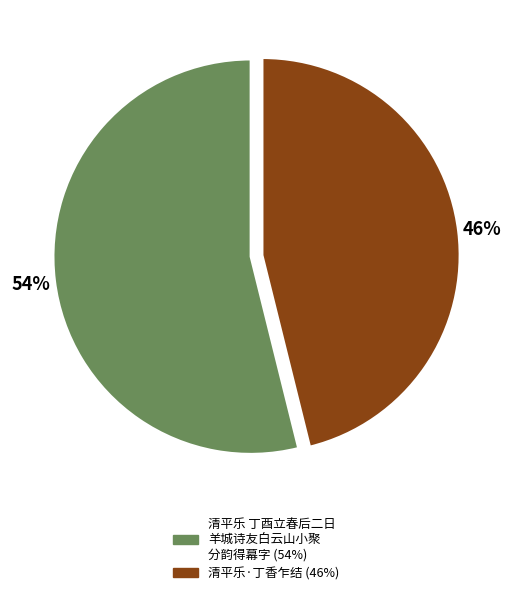

To the nearest percent, what is the average slice percentage?

50%